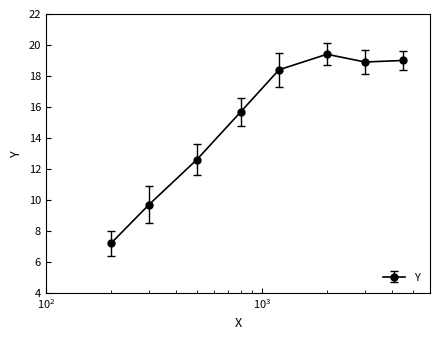

What is the maximum value shown in the chart?

19.4